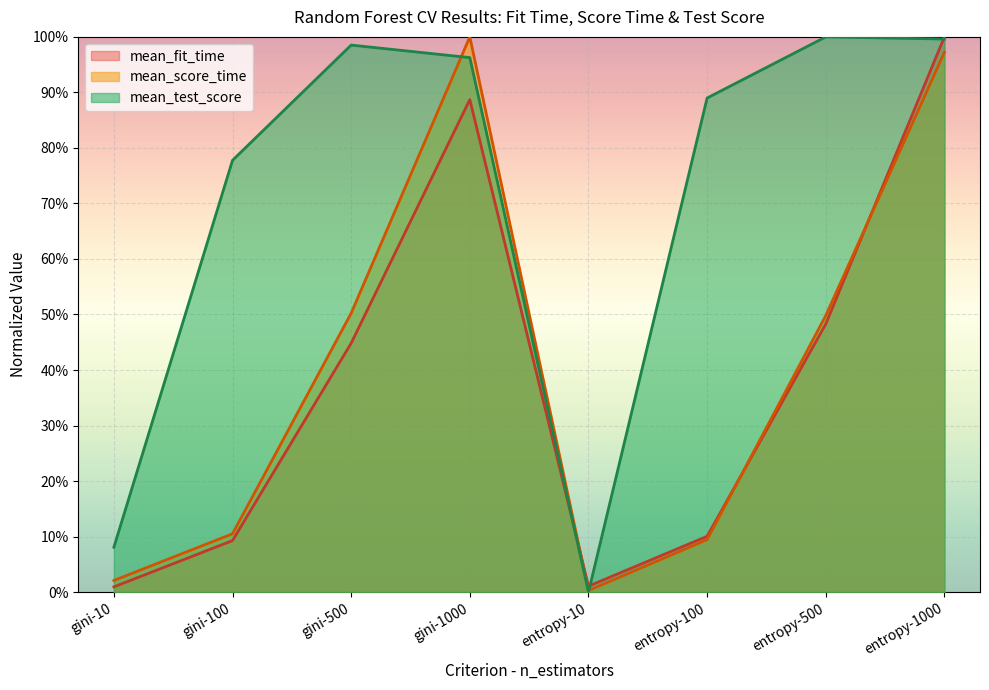

At which label does mean_fit_time reach its peak?

entropy-1000